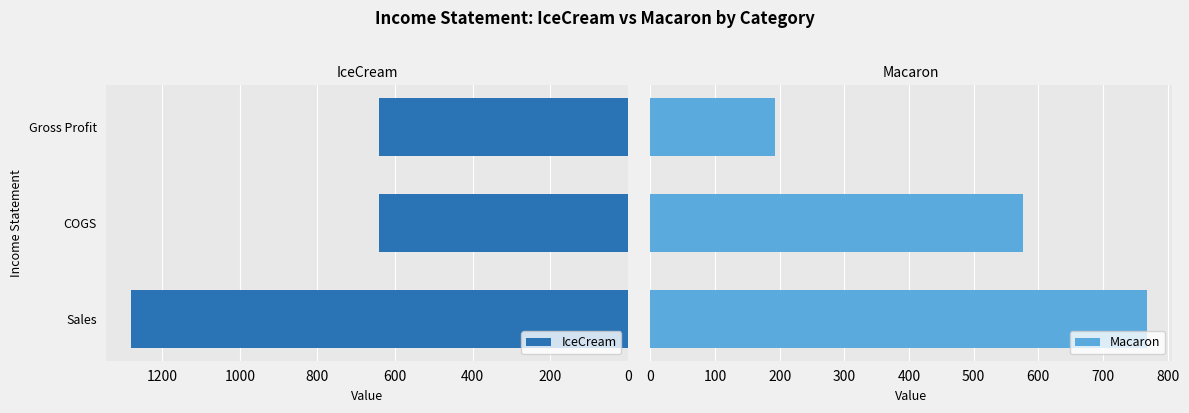

What is the highest value of the Macaron series?

768